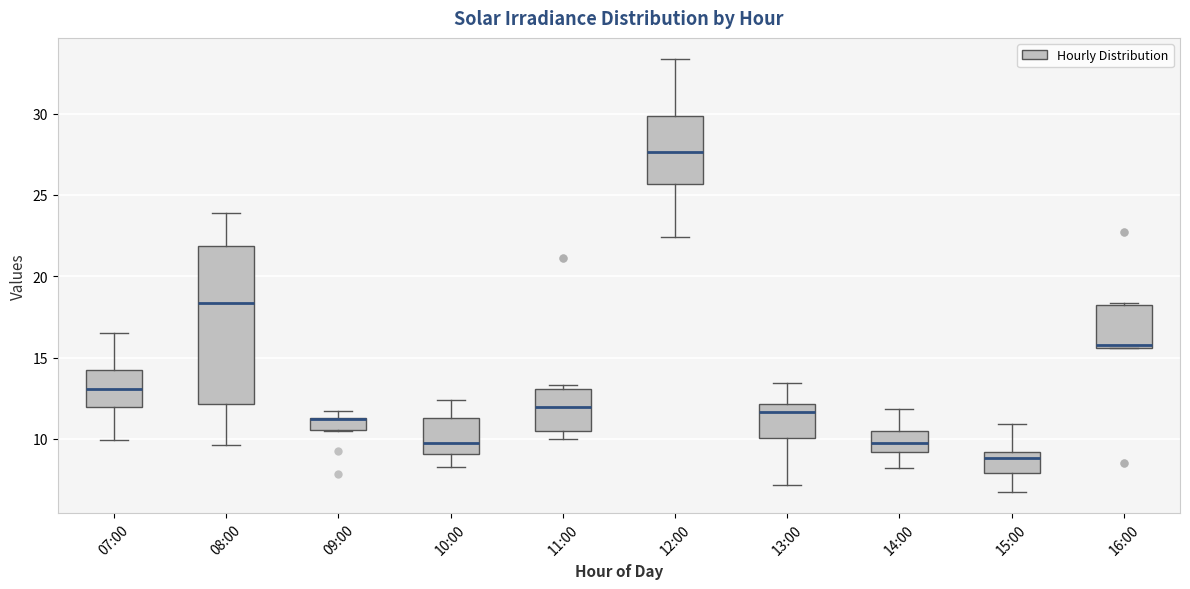

Where does the lower whisker of the box for 15:00 end on the y-axis? The values are not printed on the chart, so give them approximately, as read against the axis.

7.0